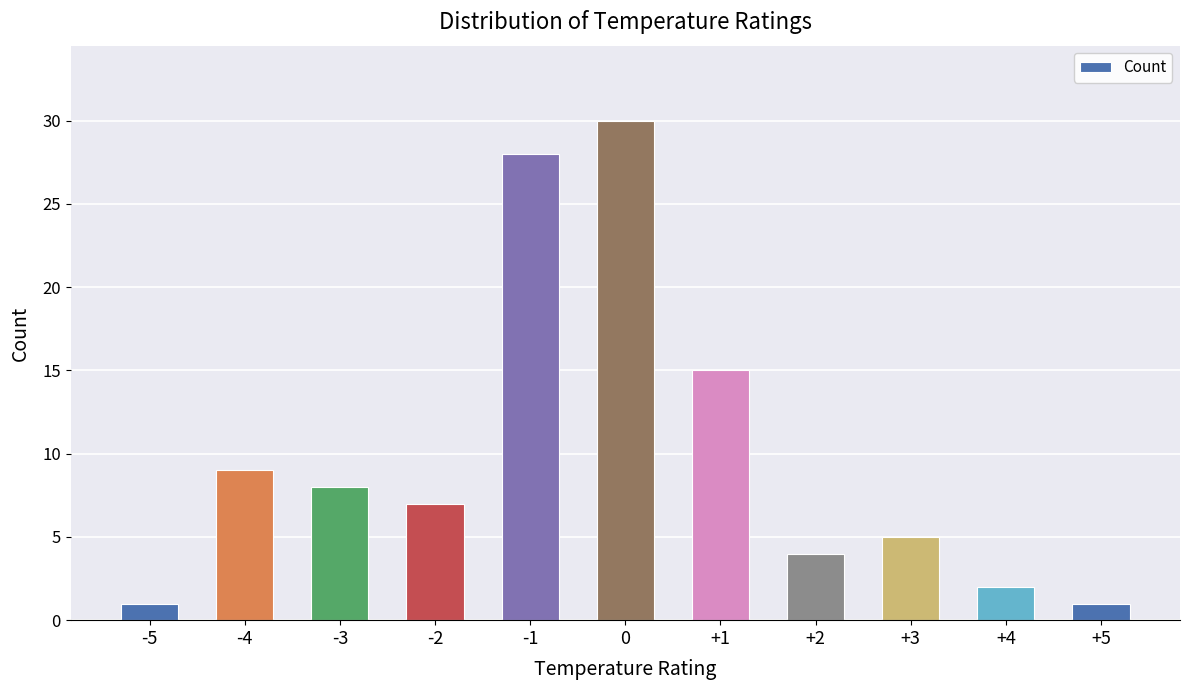

What is the difference between the values at -3 and -5?

7